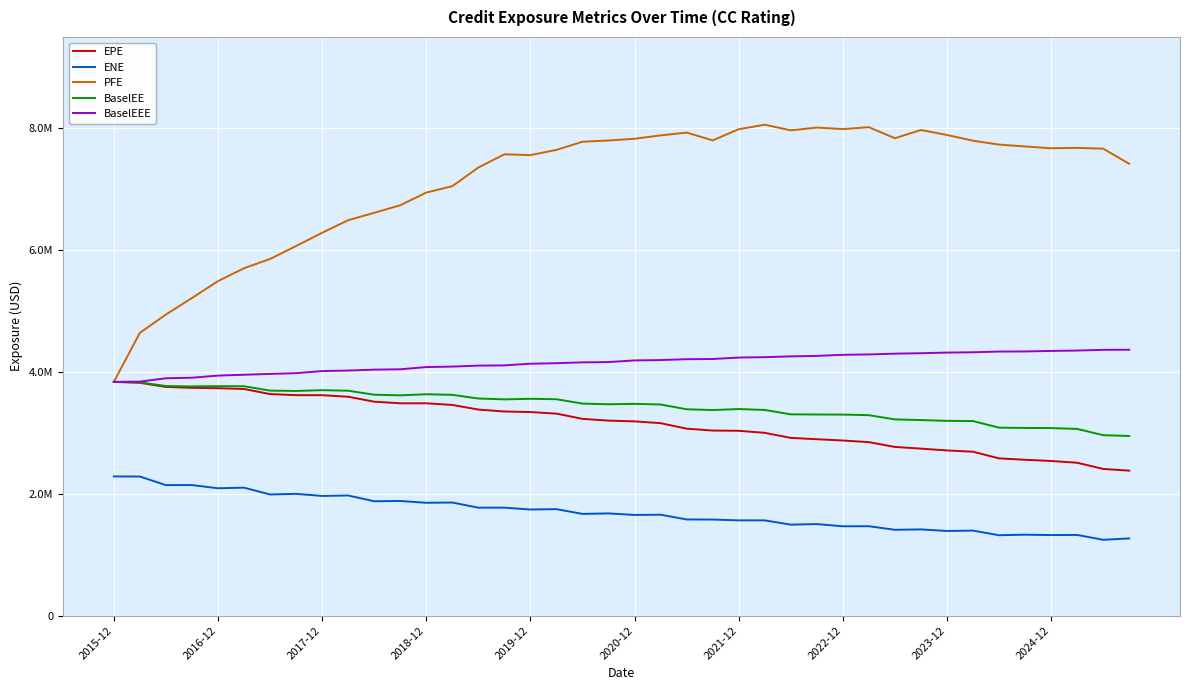

At which category is the sum across all series the highest?

17